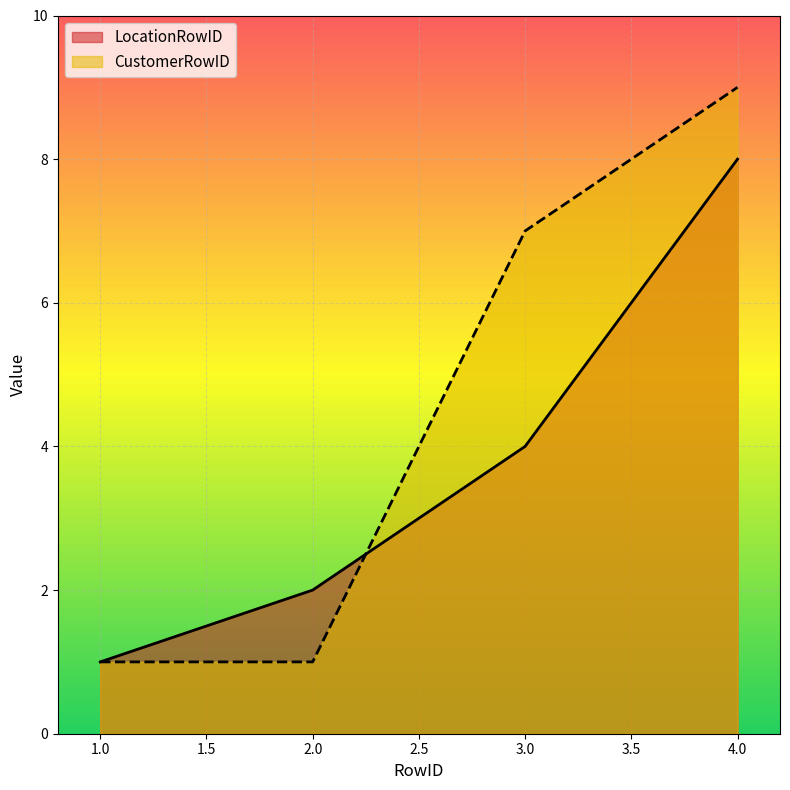

Rank the series by their maximum value, from lowest to highest.

LocationRowID, CustomerRowID